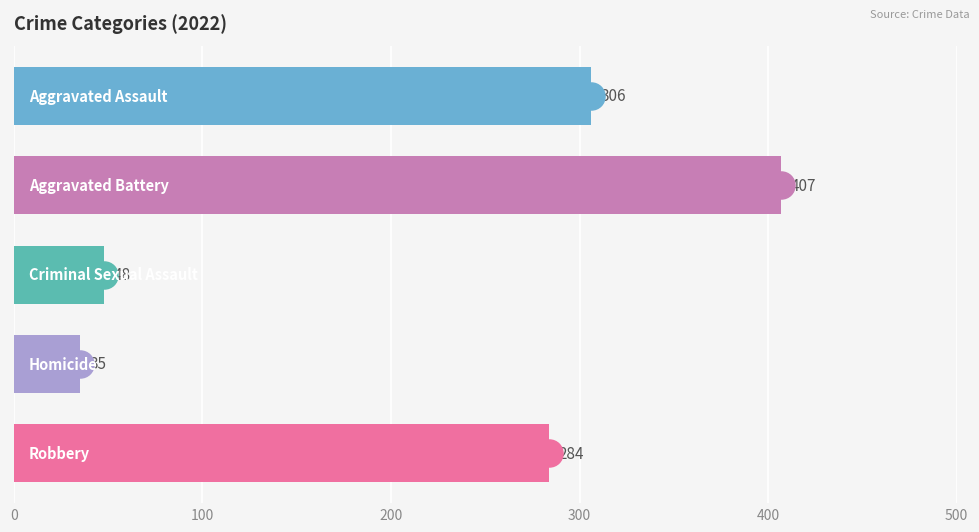

What is the minimum value shown in the chart?

35